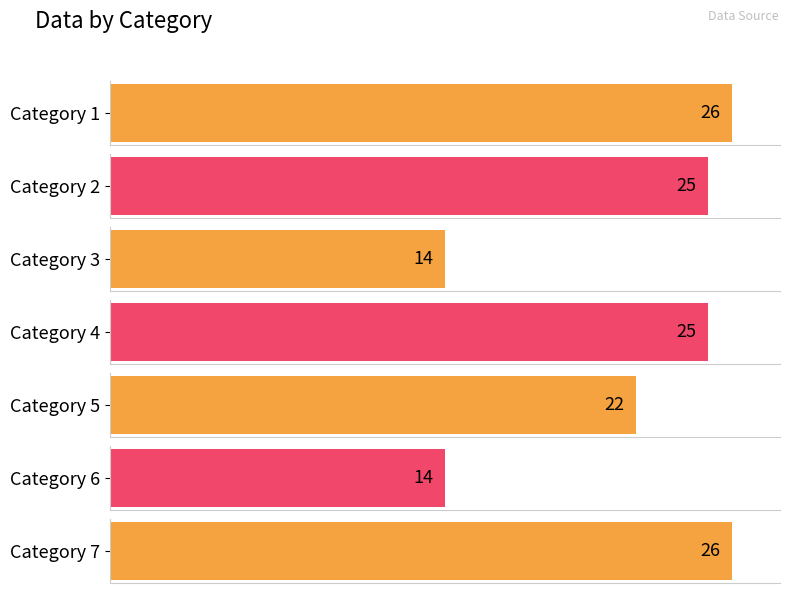

What is the sum of the values at 7 and 1?

52